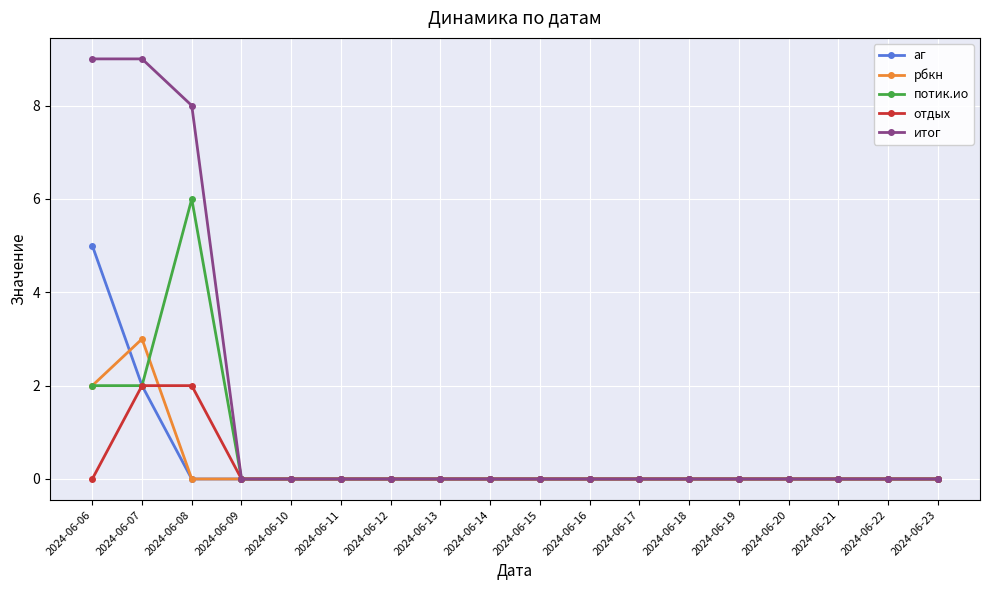

Reading left to right, transcribe all the data shown in this chart.

аг: 2024-06-06=5	2024-06-07=2	2024-06-08=0	2024-06-09=0	2024-06-10=0	2024-06-11=0	2024-06-12=0	2024-06-13=0	2024-06-14=0	2024-06-15=0	2024-06-16=0	2024-06-17=0	2024-06-18=0	2024-06-19=0	2024-06-20=0	2024-06-21=0	2024-06-22=0	2024-06-23=0
рбкн: 2024-06-06=2	2024-06-07=3	2024-06-08=0	2024-06-09=0	2024-06-10=0	2024-06-11=0	2024-06-12=0	2024-06-13=0	2024-06-14=0	2024-06-15=0	2024-06-16=0	2024-06-17=0	2024-06-18=0	2024-06-19=0	2024-06-20=0	2024-06-21=0	2024-06-22=0	2024-06-23=0
потик.ио: 2024-06-06=2	2024-06-07=2	2024-06-08=6	2024-06-09=0	2024-06-10=0	2024-06-11=0	2024-06-12=0	2024-06-13=0	2024-06-14=0	2024-06-15=0	2024-06-16=0	2024-06-17=0	2024-06-18=0	2024-06-19=0	2024-06-20=0	2024-06-21=0	2024-06-22=0	2024-06-23=0
отдых: 2024-06-06=0	2024-06-07=2	2024-06-08=2	2024-06-09=0	2024-06-10=0	2024-06-11=0	2024-06-12=0	2024-06-13=0	2024-06-14=0	2024-06-15=0	2024-06-16=0	2024-06-17=0	2024-06-18=0	2024-06-19=0	2024-06-20=0	2024-06-21=0	2024-06-22=0	2024-06-23=0
итог: 2024-06-06=9	2024-06-07=9	2024-06-08=8	2024-06-09=0	2024-06-10=0	2024-06-11=0	2024-06-12=0	2024-06-13=0	2024-06-14=0	2024-06-15=0	2024-06-16=0	2024-06-17=0	2024-06-18=0	2024-06-19=0	2024-06-20=0	2024-06-21=0	2024-06-22=0	2024-06-23=0